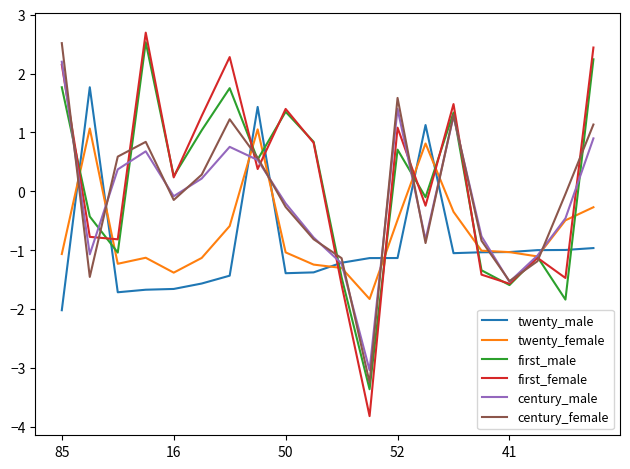

After their last crossing, which series has the higher values: first_female or twenty_male?

first_female